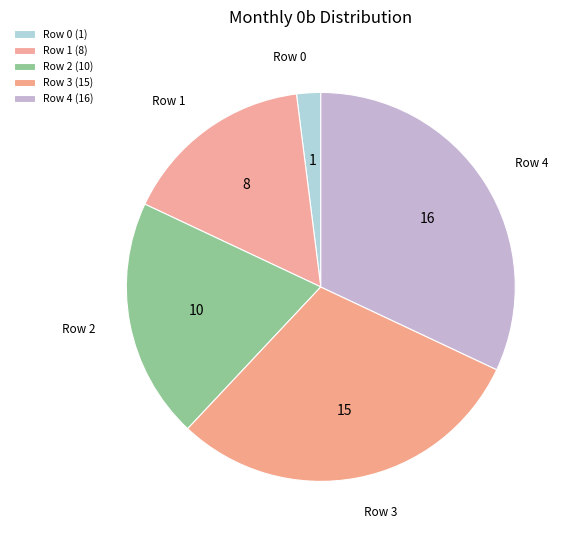

Do Row 3 and Row 4 together represent more than half of the pie?

Yes